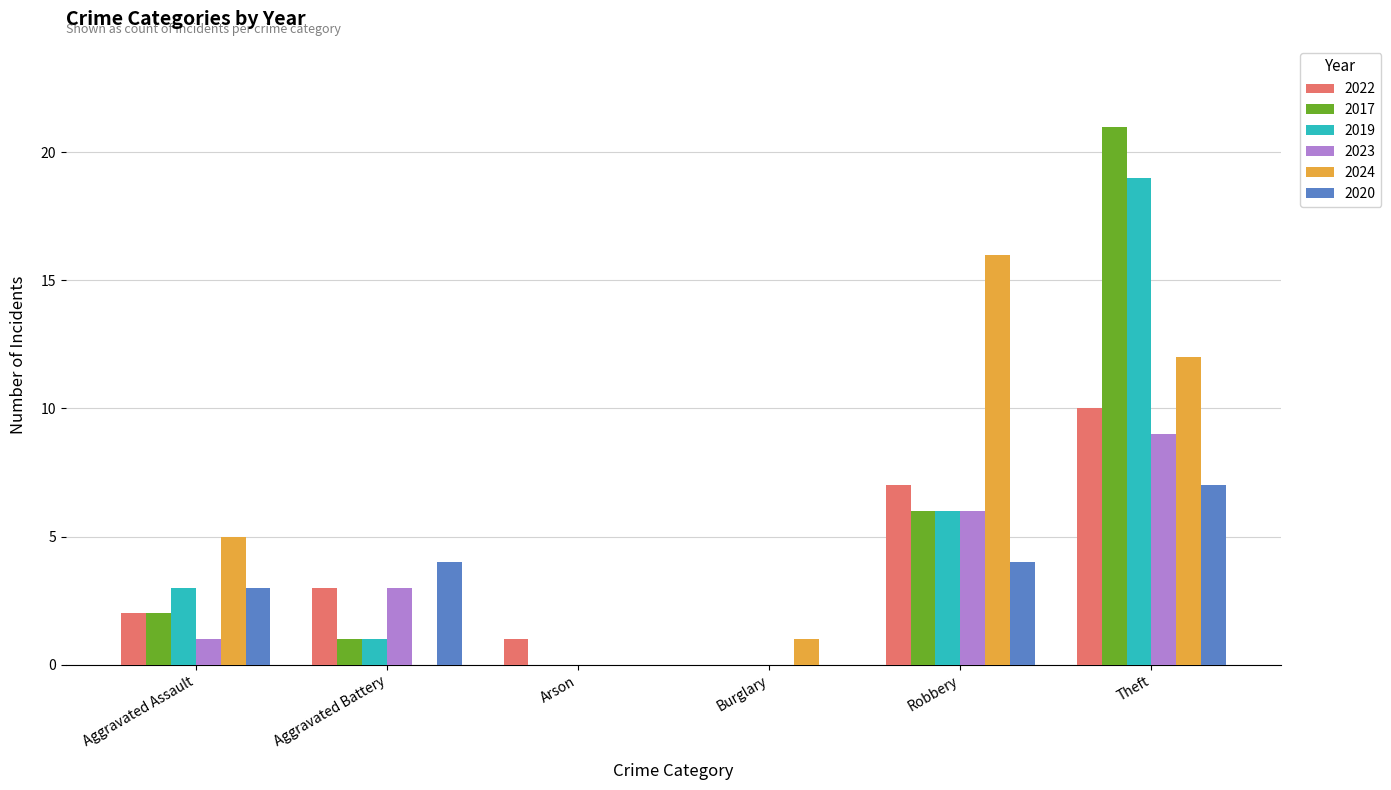

Reading left to right, list all the values displayed in this chart.

2022: Aggravated Assault=2	Aggravated Battery=3	Arson=1	Burglary=0	Robbery=7	Theft=10
2017: Aggravated Assault=2	Aggravated Battery=1	Arson=0	Burglary=0	Robbery=6	Theft=21
2019: Aggravated Assault=3	Aggravated Battery=1	Arson=0	Burglary=0	Robbery=6	Theft=19
2023: Aggravated Assault=1	Aggravated Battery=3	Arson=0	Burglary=0	Robbery=6	Theft=9
2024: Aggravated Assault=5	Aggravated Battery=0	Arson=0	Burglary=1	Robbery=16	Theft=12
2020: Aggravated Assault=3	Aggravated Battery=4	Arson=0	Burglary=0	Robbery=4	Theft=7